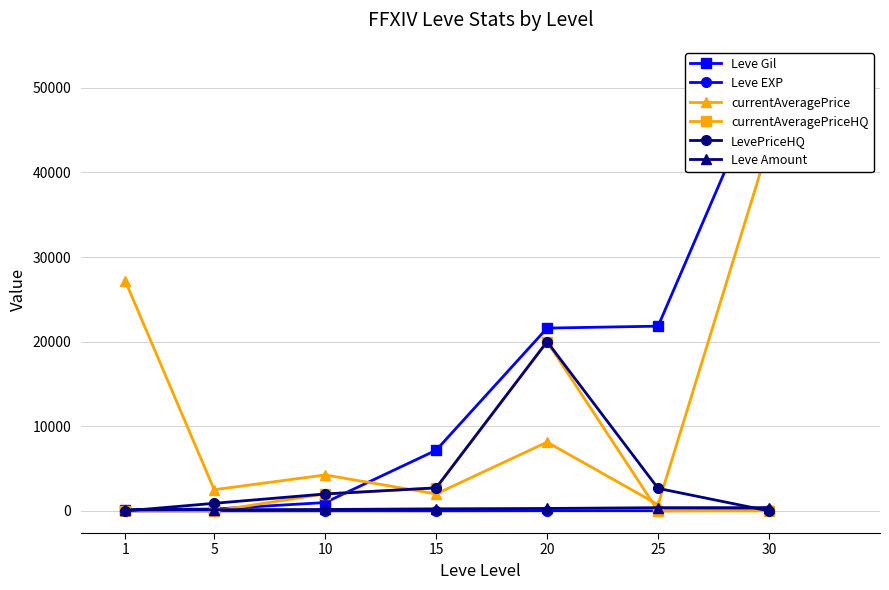

At how many categories does at least one series exceed 43040?

1